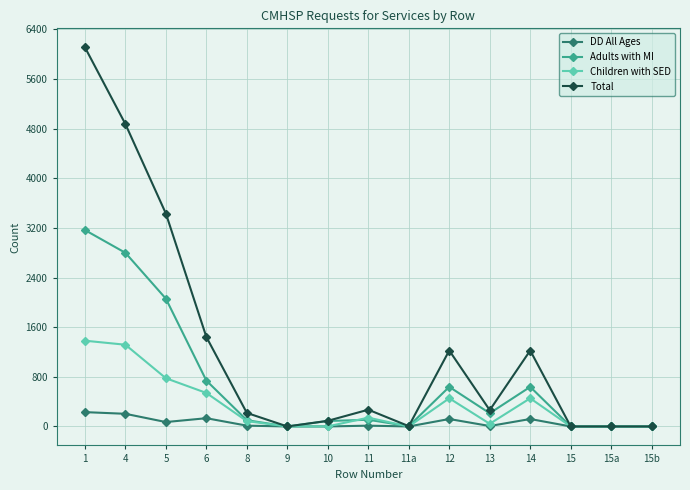

How many series are shown in this chart?

4